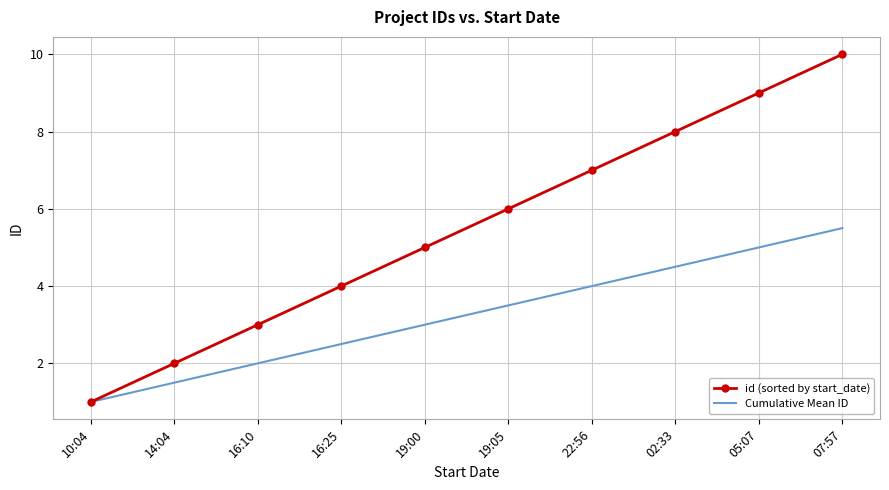

True or false: Cumulative Mean ID has more than 2 points higher than both neighbors.

False